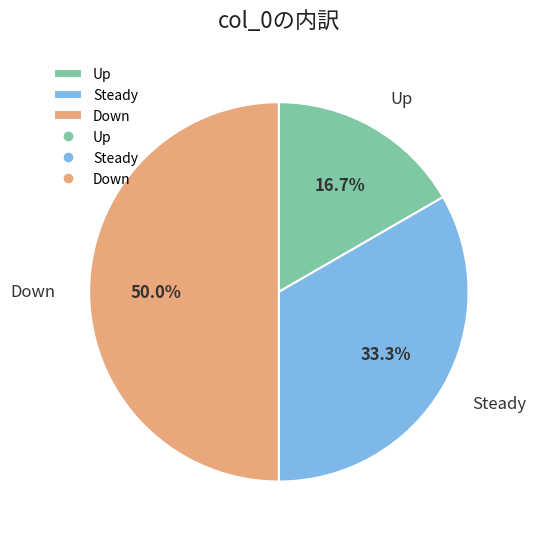

Does Steady account for over 50% of the chart?

No